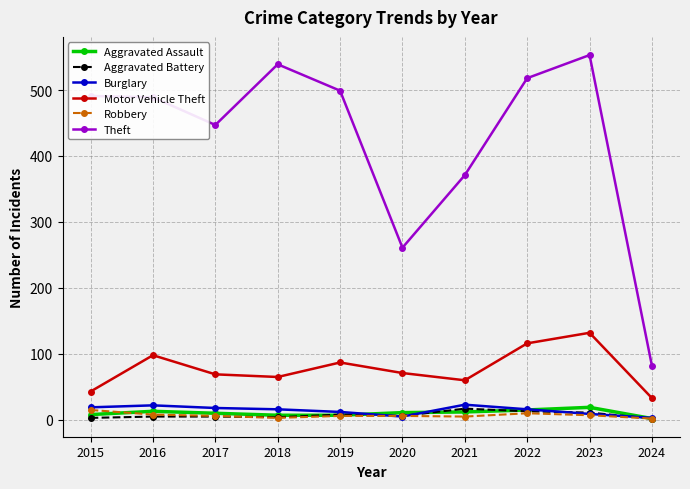

True or false: Aggravated Assault has a value of 19 at 2023.

True